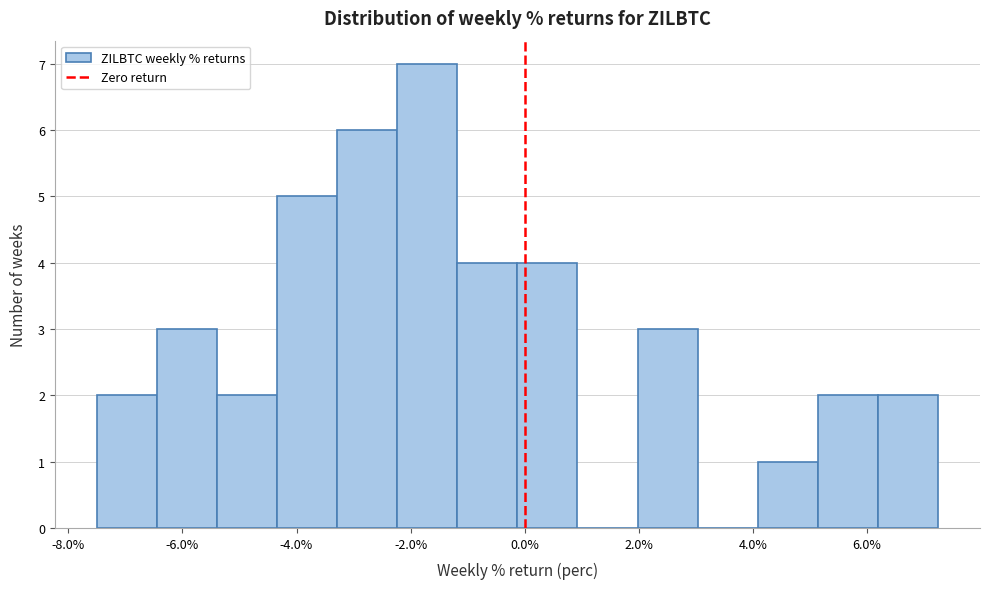

Reading left to right, transcribe this chart: for each bar, give the range it covers on the x-axis and its height. Neither the bar edges nor the heights are printed on the chart, so give them approximately, as read against the axes.

-7.4 to -6.4: 2
-6.4 to -5.4: 3
-5.4 to -4.4: 2
-4.4 to -3.2: 5
-3.2 to -2.2: 6
-2.2 to -1.2: 7
-1.2 to -0.2: 4
-0.2 to 1.0: 4
1.0 to 2.0: 0
2.0 to 3.0: 3
3.0 to 4.0: 0
4.0 to 5.2: 1
5.2 to 6.2: 2
6.2 to 7.2: 2